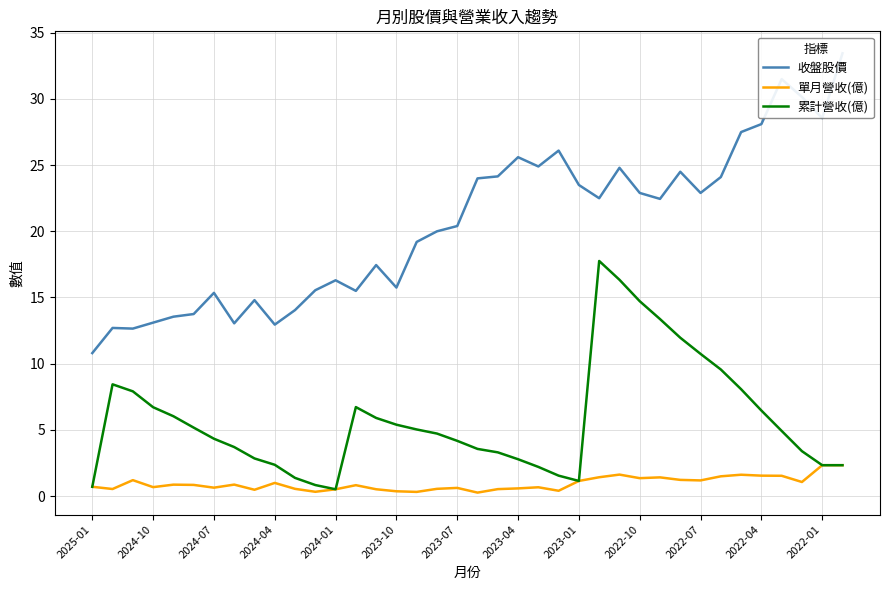

What is the approximate value of 累計營收(億) at 26?

16.3